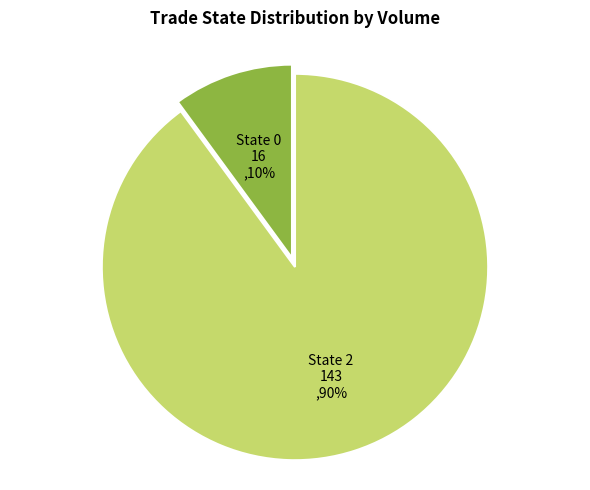

Is there any slice that represents more than half of the pie?

Yes